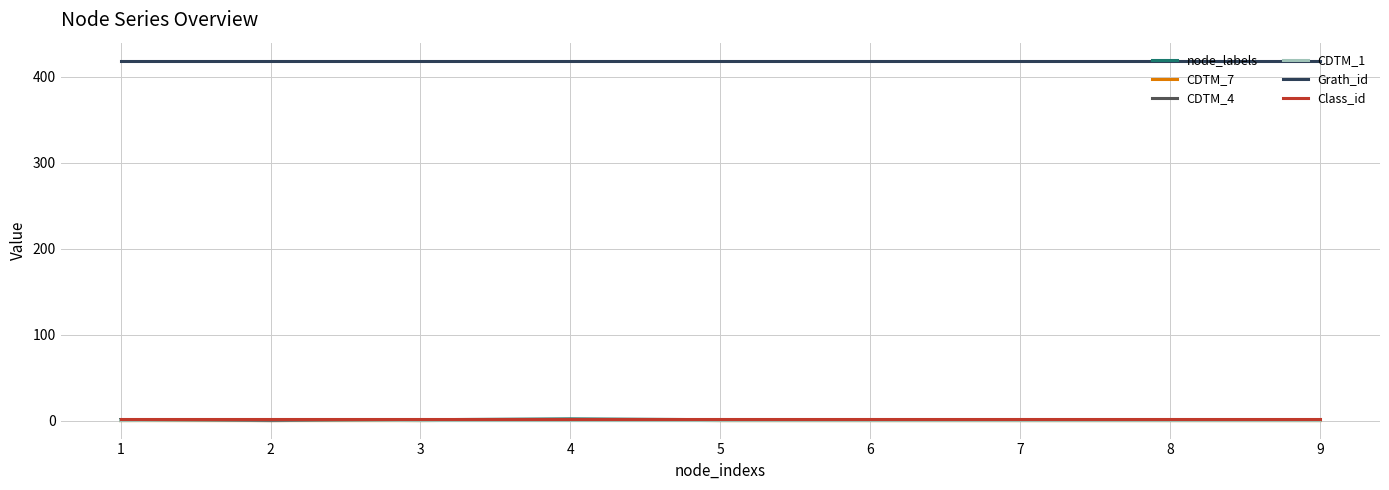

Does the chart display data point markers on the line(s)?

No